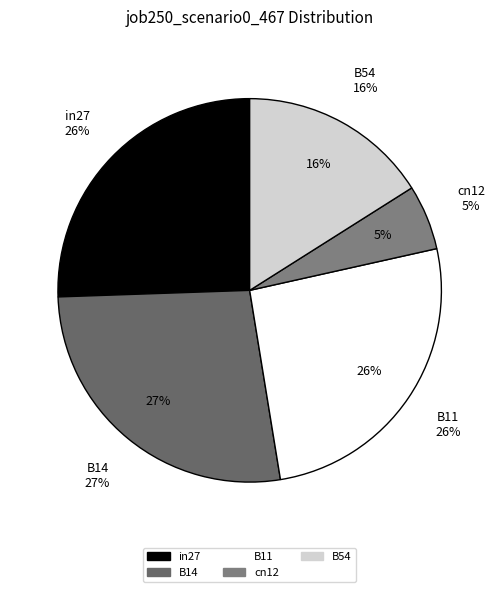

The cn12 slice represents 5% of the pie. True or false?

True